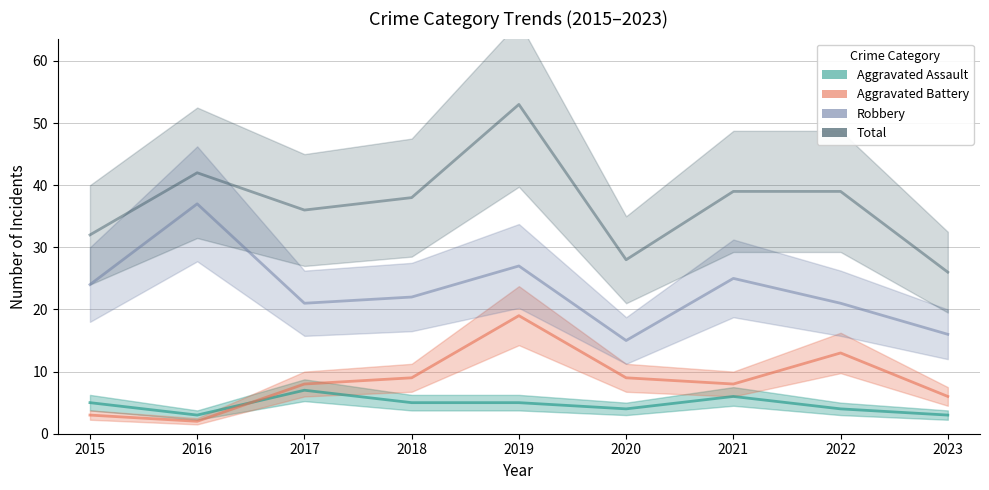

Where do Aggravated Assault and Aggravated Battery first cross each other?

2016 and 2017